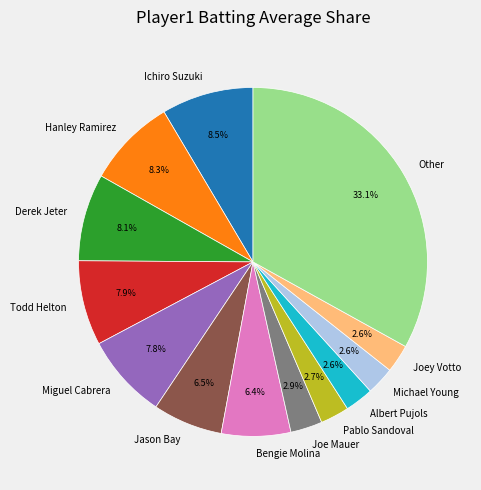

Which slice is the largest?

Other